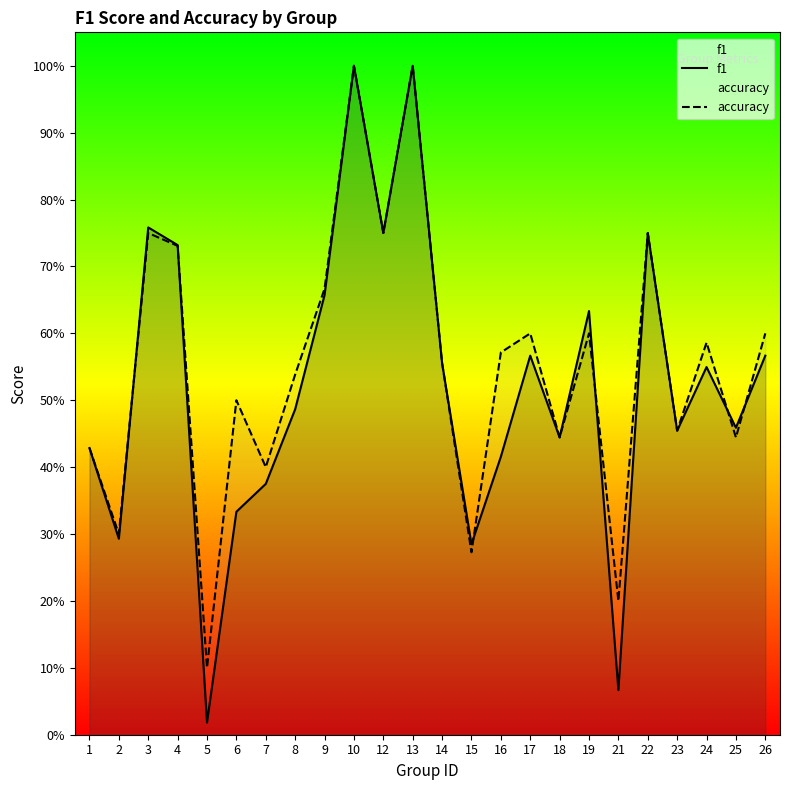

At which label does f1 reach its peak?

10